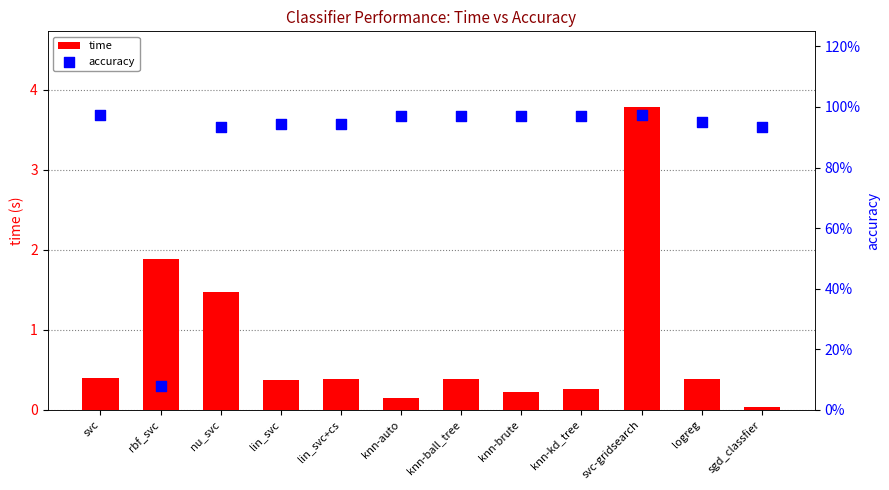

At which category is the sum across all series the highest?

svc-gridsearch